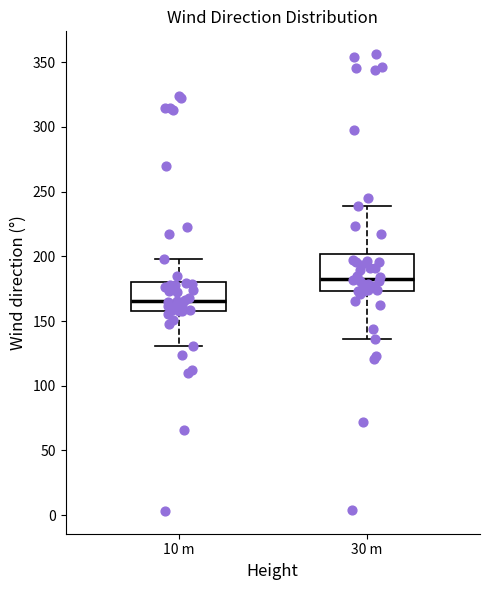

Which box is the tallest, from its lower edge to its upper edge?

30 m